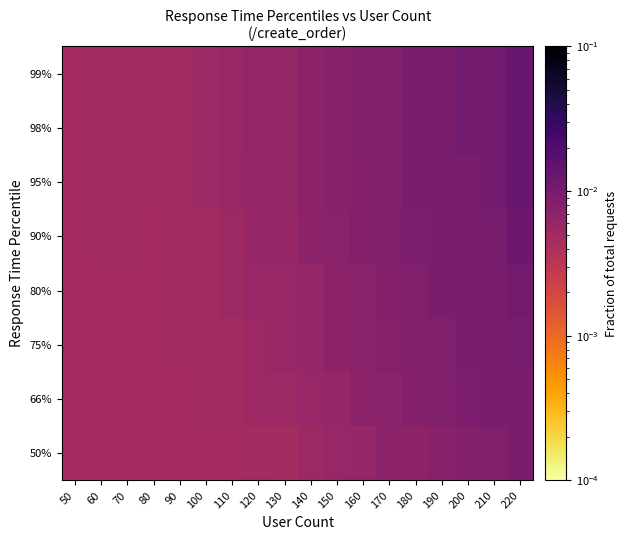

At which category is the sum across all series the highest?

220